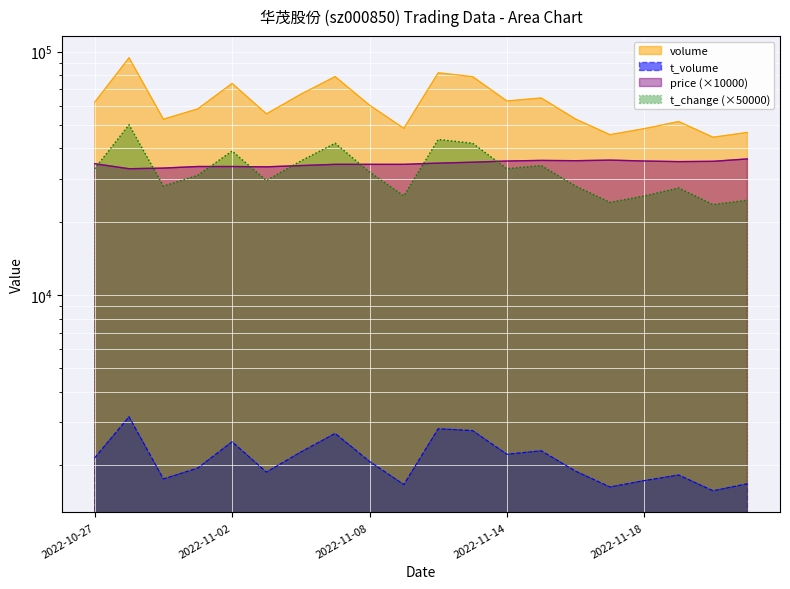

True or false: t_change has a value of 69330.3 at 2022-11-07.

False